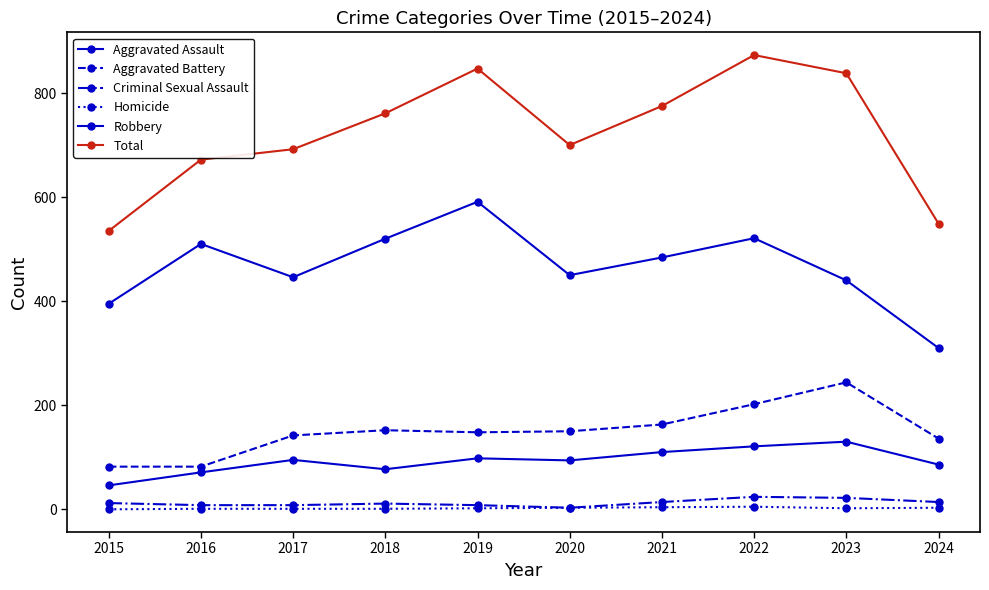

The value of Robbery at 2023 is 275. True or false?

False